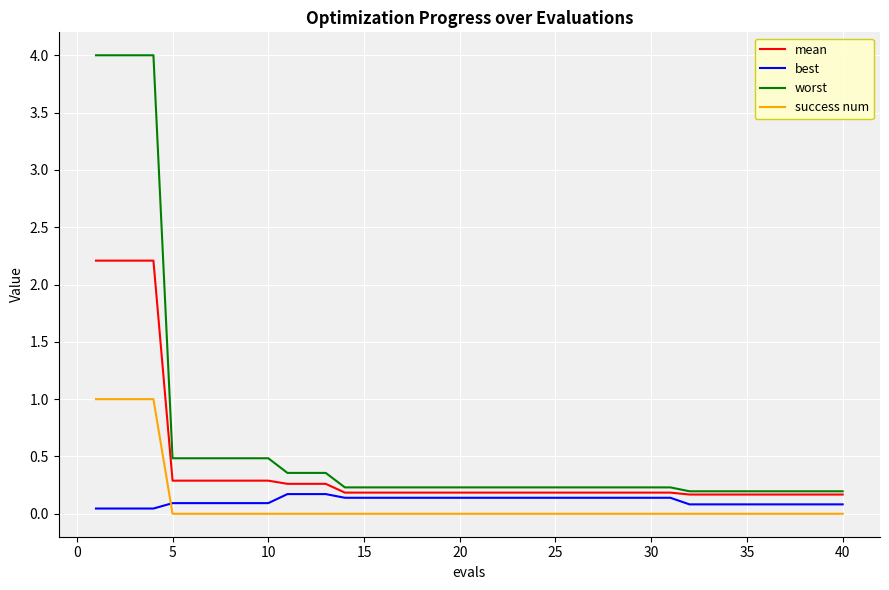

What is the greatest value displayed?

4.0